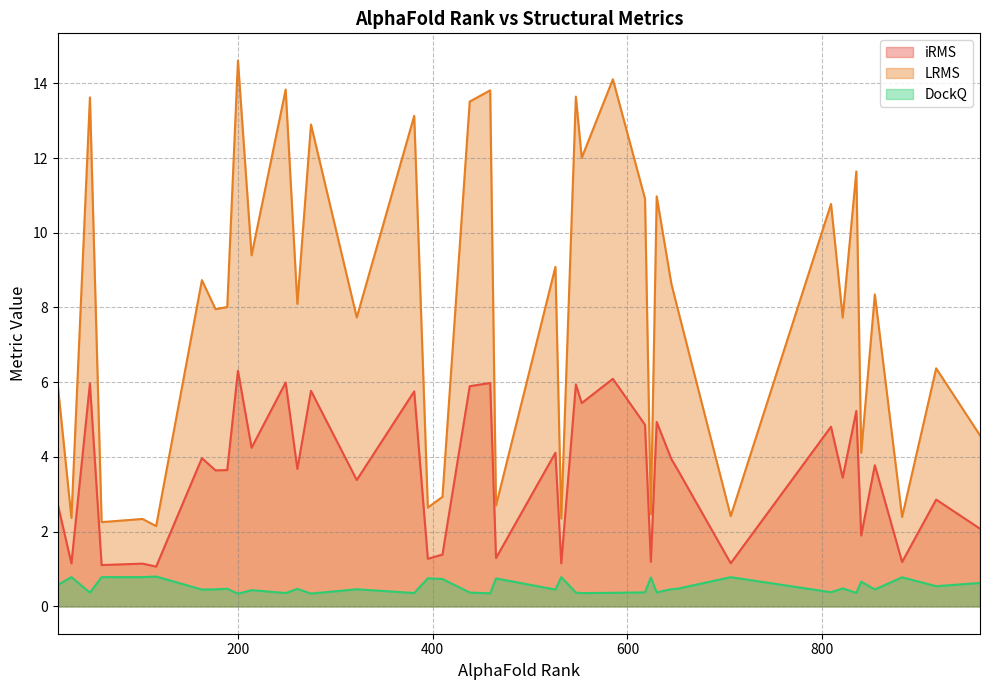

Between 275 and 322, which is larger?

275